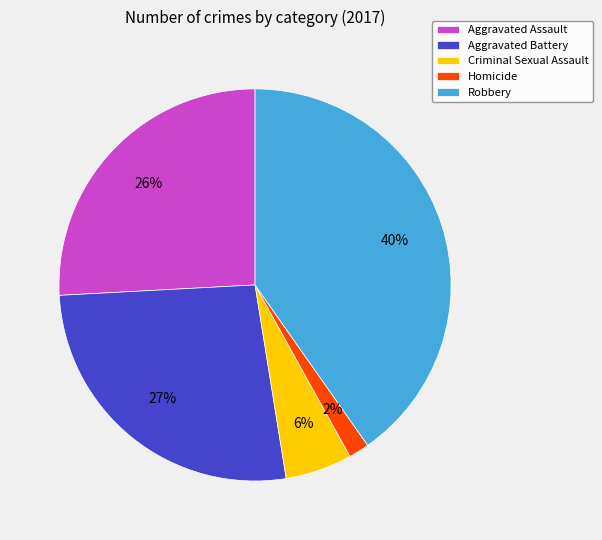

Does any single category account for the majority?

No